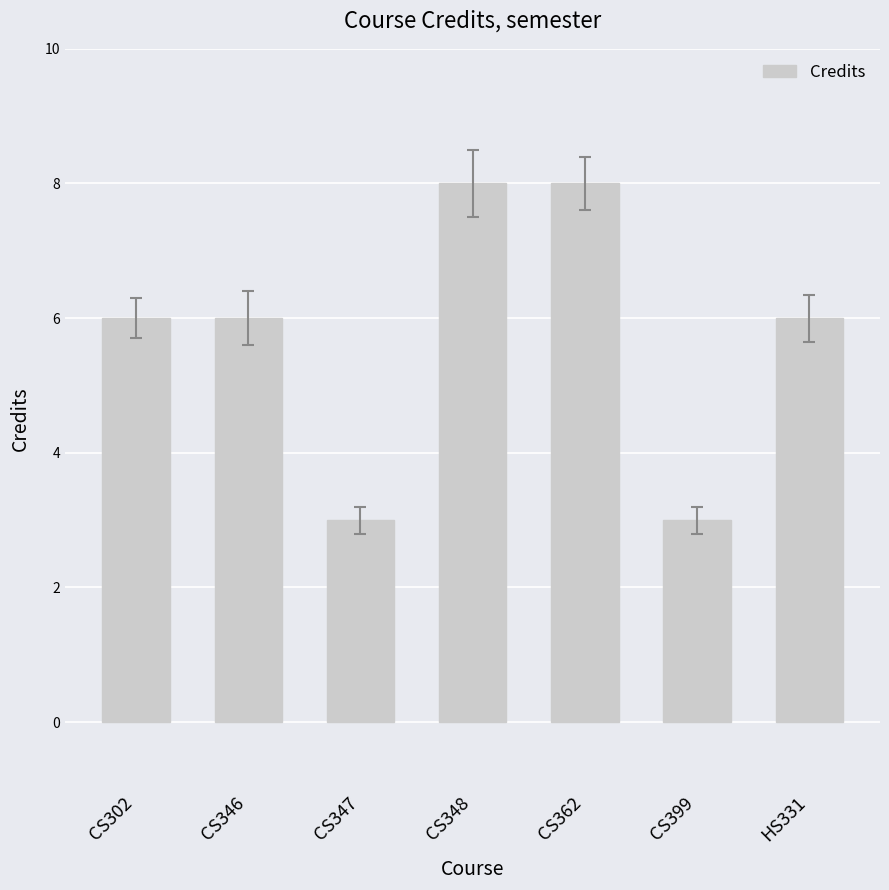

The chart shows a value of 3 at HS331. True or false?

False